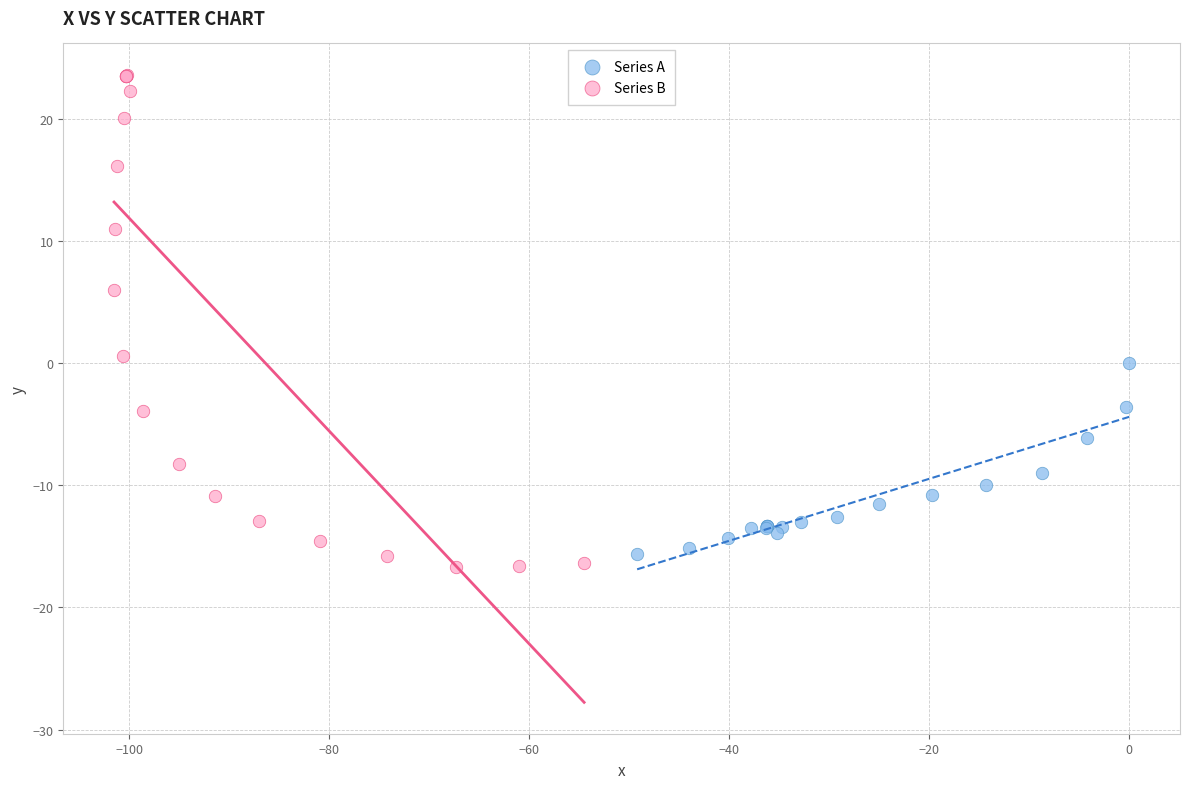

Which series reaches the minimum Y coordinate?

Series B